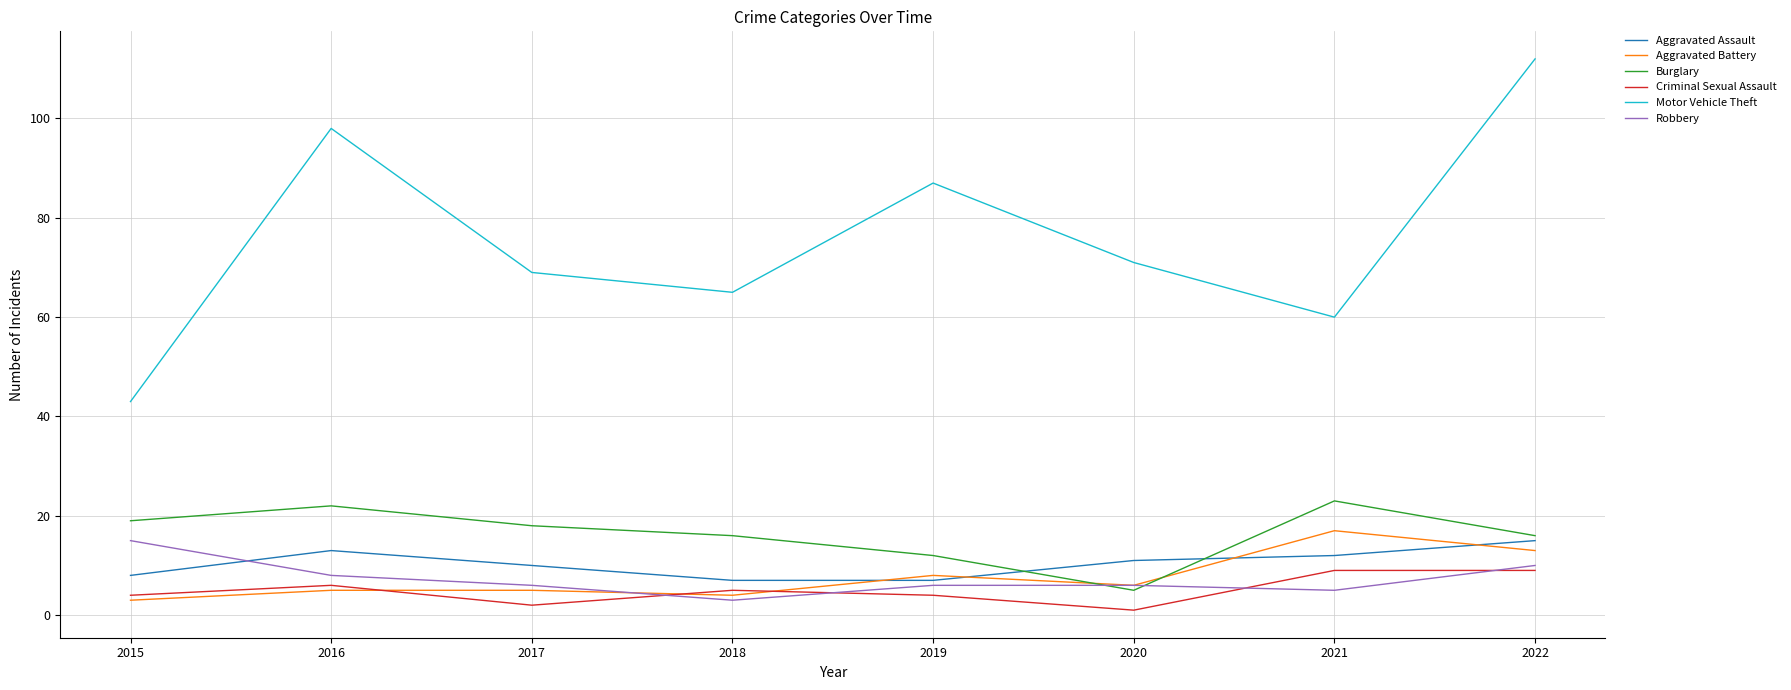

The value of Burglary at 2017 is 18. True or false?

True